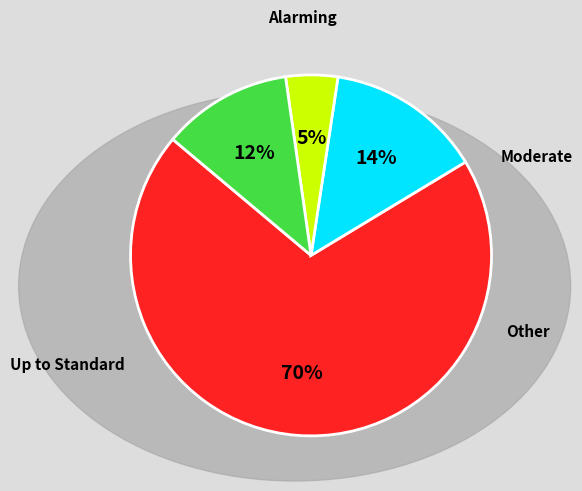

Does any single category account for the majority?

Yes